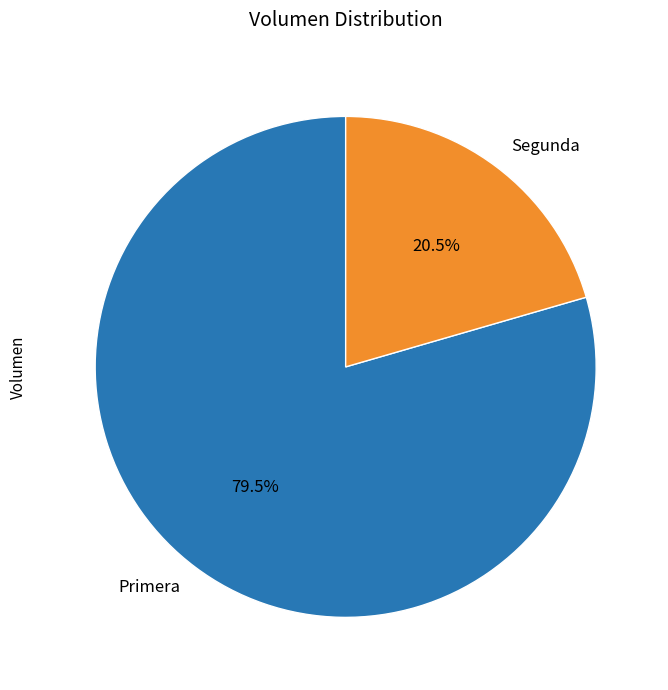

Combined, do Segunda and Primera account for over 50%?

Yes